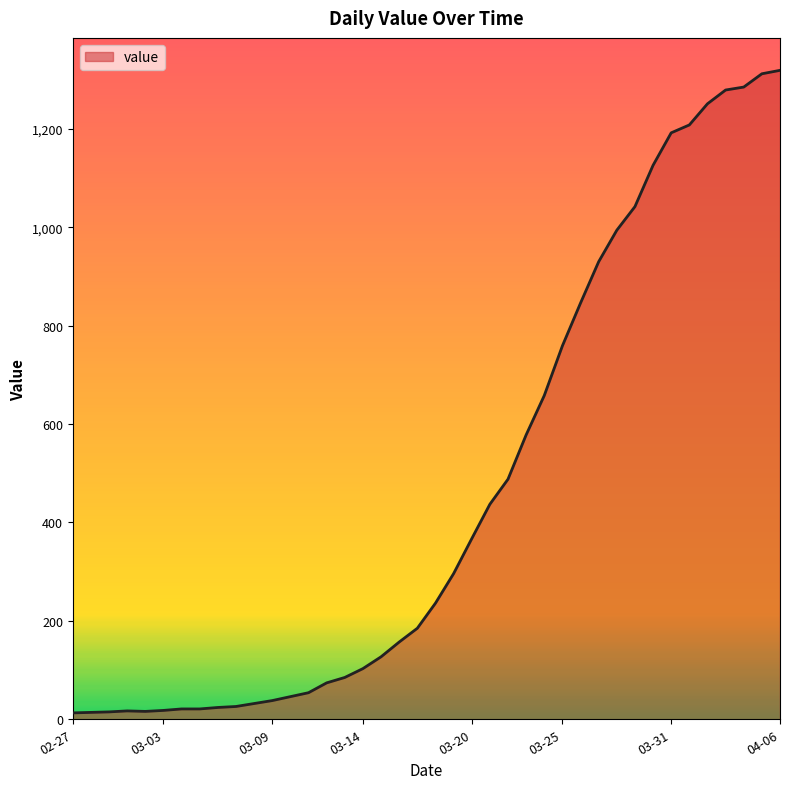

What is the greatest value displayed?

1319